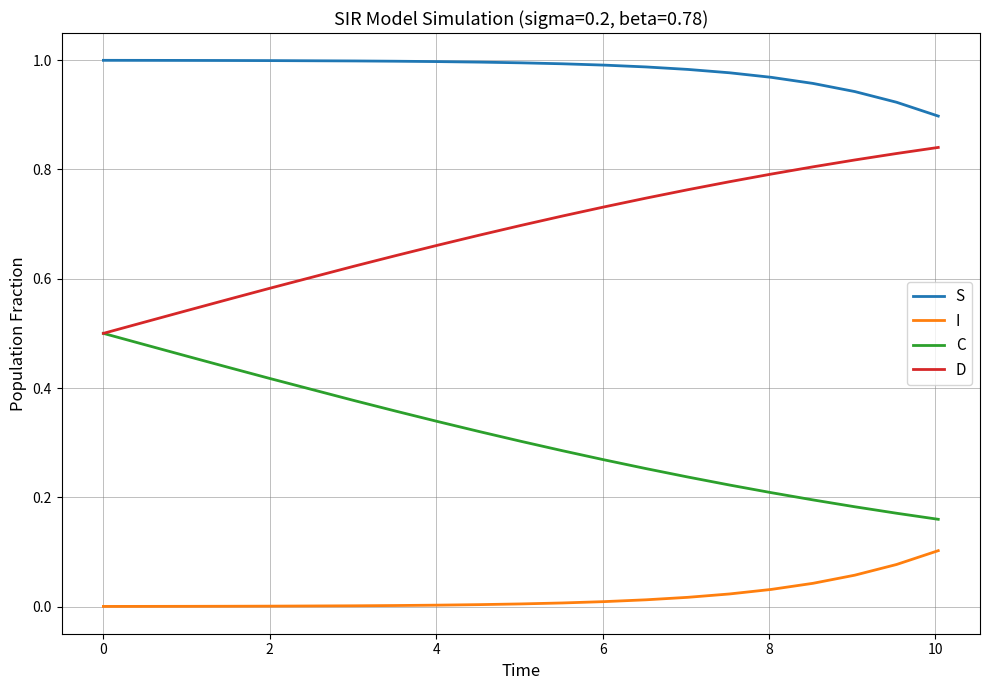

Which series has the largest total across all categories?

S